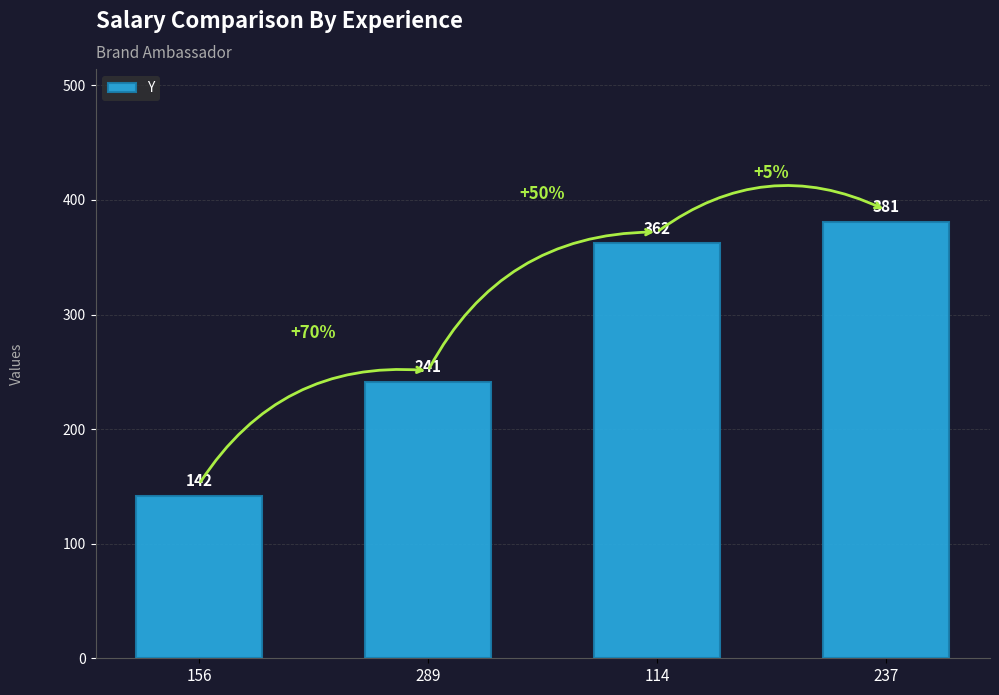

Rank the categories by value from lowest to highest.

156, 289, 114, 237